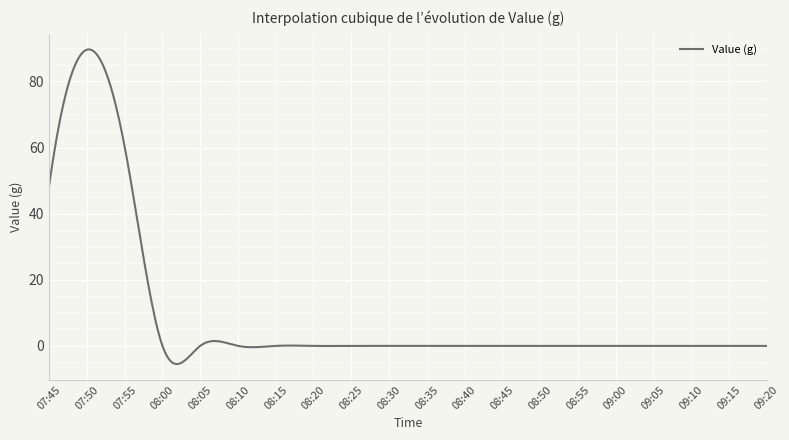

What is the maximum value shown in the chart?

89.7